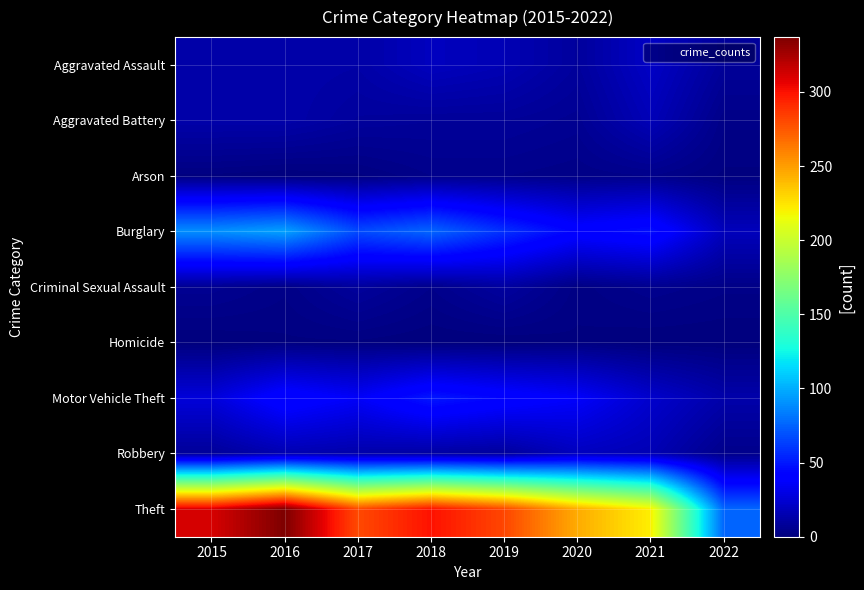

List the series in order of their peak value, highest first.

Theft, Burglary, Motor Vehicle Theft, Aggravated Assault, Robbery, Aggravated Battery, Criminal Sexual Assault, Arson, Homicide